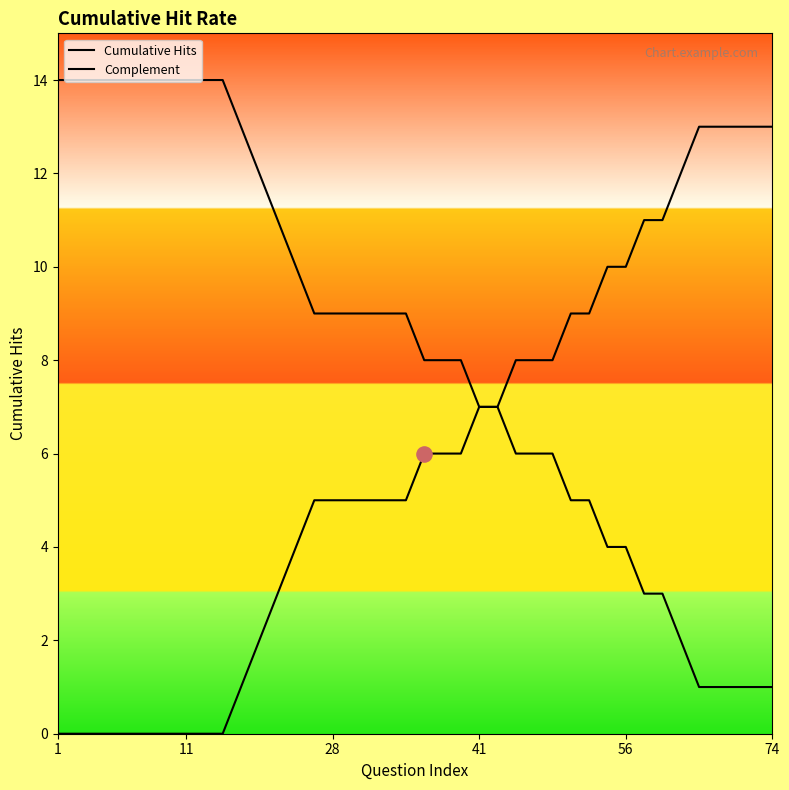

At which category is the sum across all series the highest?

1